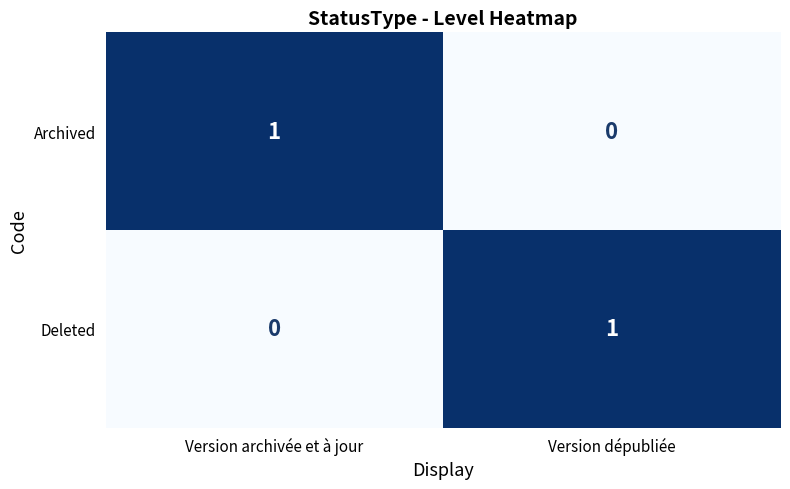

Where is Archived nearest to the value 0?

Version dépubliée